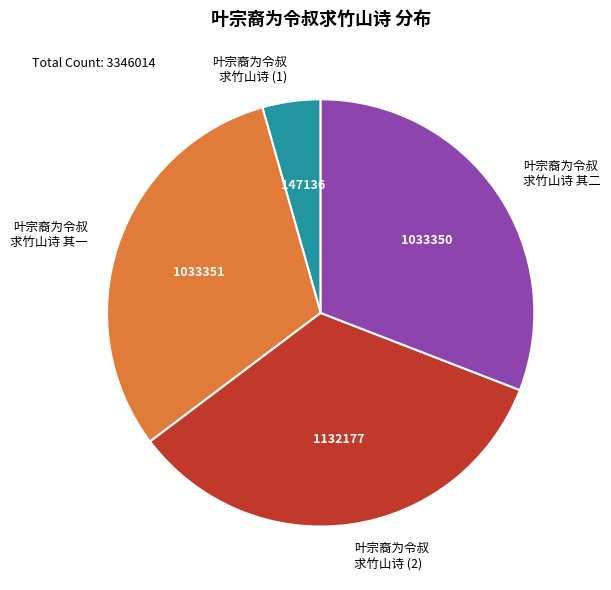

Which has a higher value, 叶宗裔为令叔 求竹山诗 其一 or 叶宗裔为令叔 求竹山诗 (1)?

叶宗裔为令叔 求竹山诗 其一